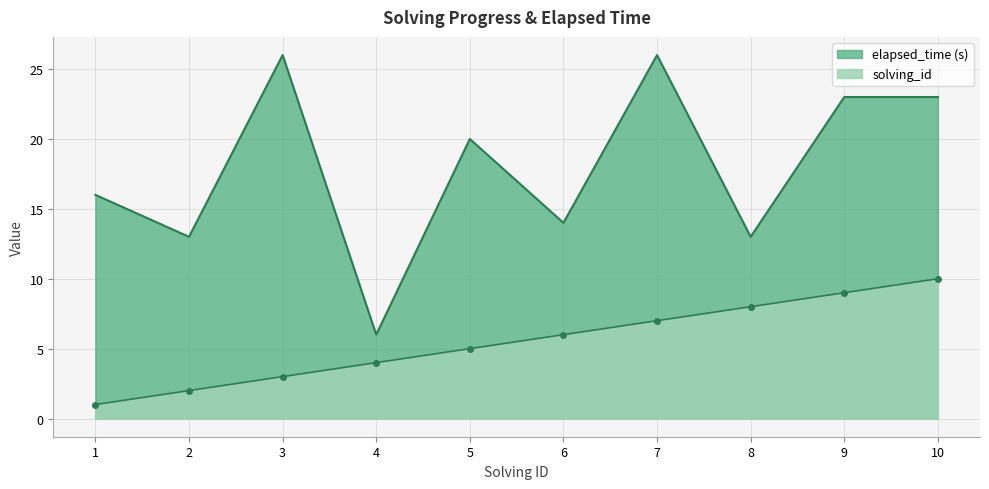

At how many categories does at least one series exceed 25?

2